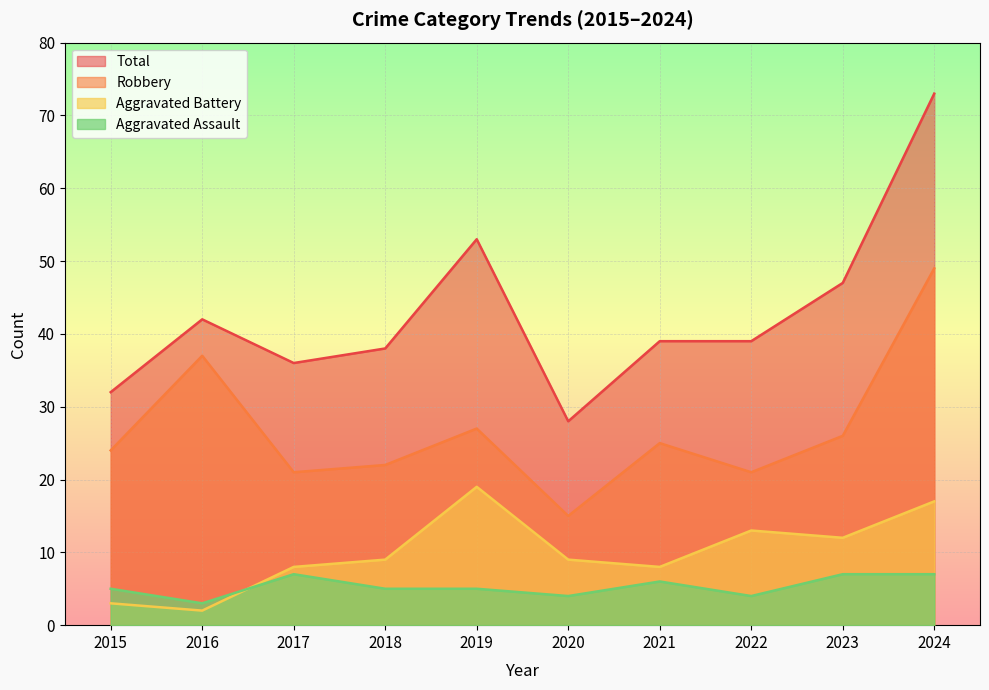

What are all the series names shown in the legend?

Total, Robbery, Aggravated Battery, Aggravated Assault